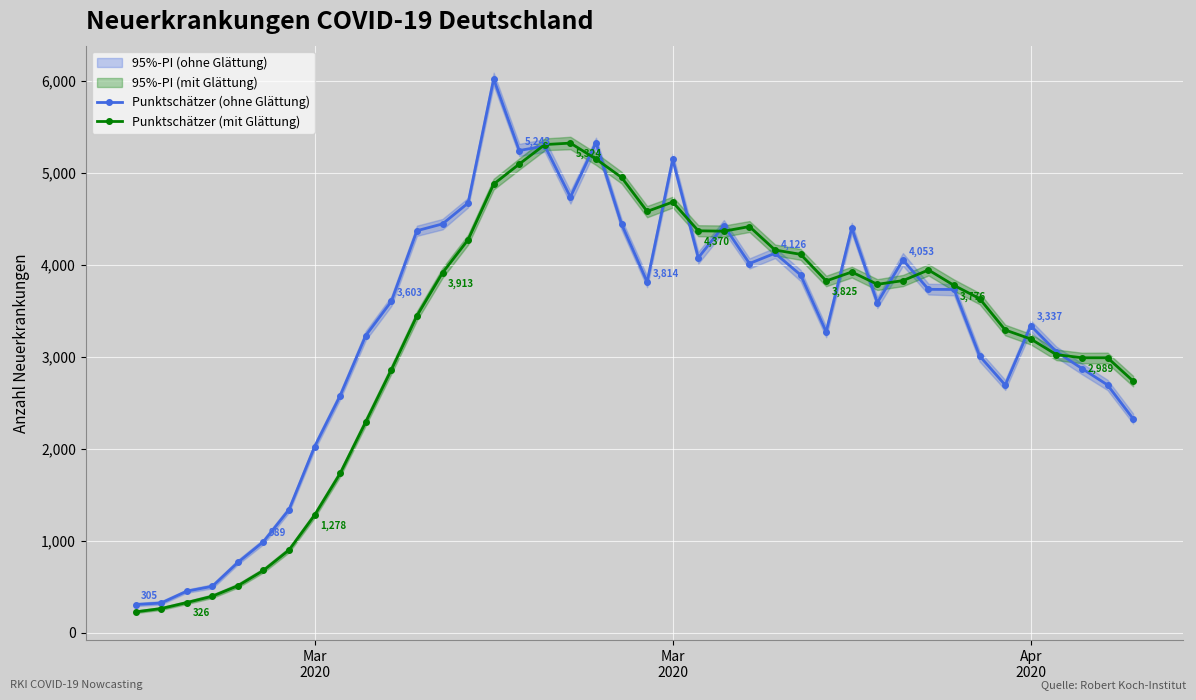

Reading left to right, transcribe all the data shown in this chart.

Punktschätzer (ohne Glättung): 305	321	450	503	763	989	1338	2023	2578	3231	3603	4371	4445	4672	6022	5243	5293	4737	5329	4443	3814	5147	4077	4427	4014	4126	3890	3271	4401	3588	4053	3733	3732	3008	2692	3337	3055	2872	2693	2325
Punktschätzer (mit Glättung): 225	261	326	395	509	676	898	1278	1732	2292	2859	3446	3913	4273	4878	5096	5308	5324	5151	4951	4581	4683	4370	4366	4416	4161	4114	3825	3922	3788	3828	3944	3776	3632	3291	3193	3023	2989	2989	2736